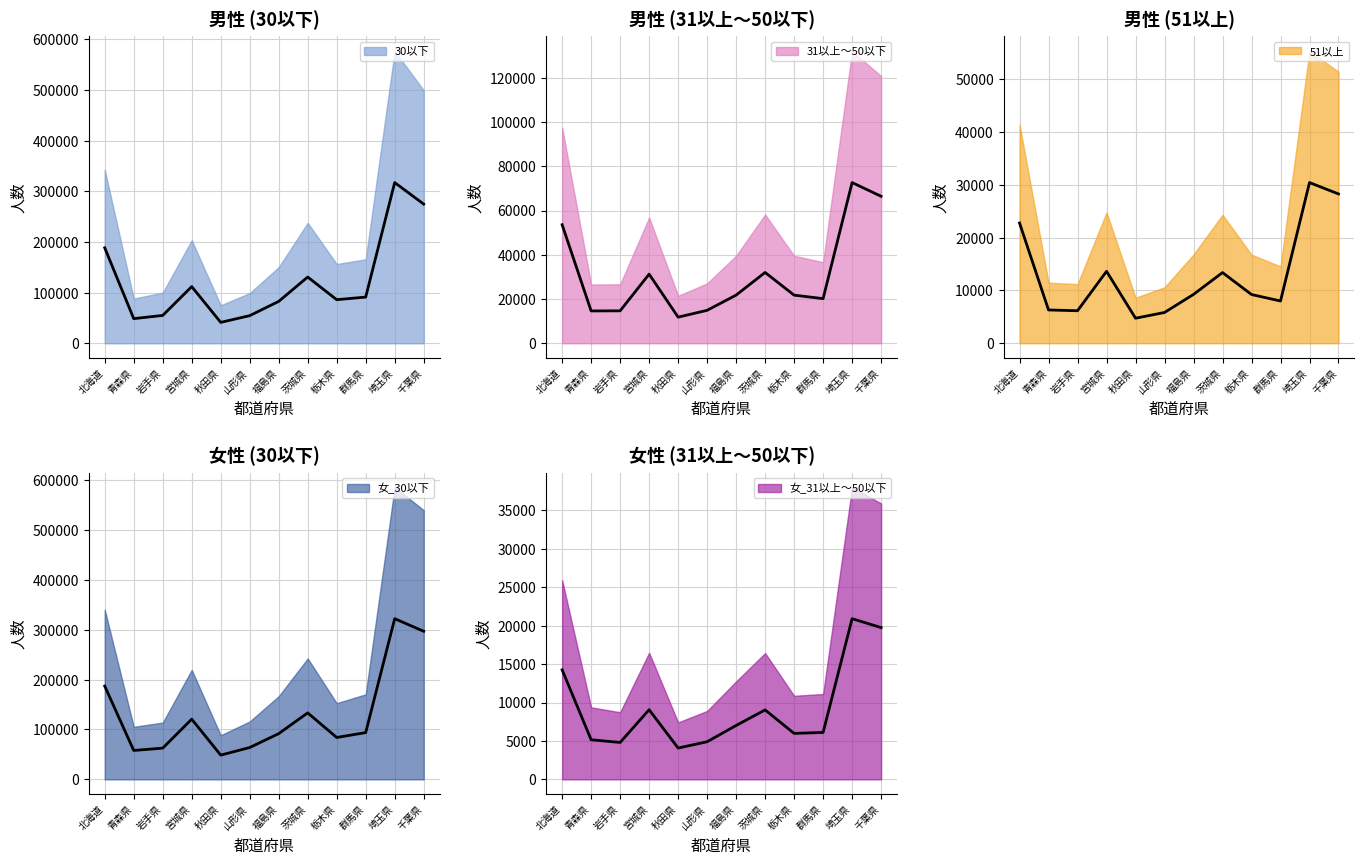

How many data points in 女_31以上～50以下 are above 7010?

6